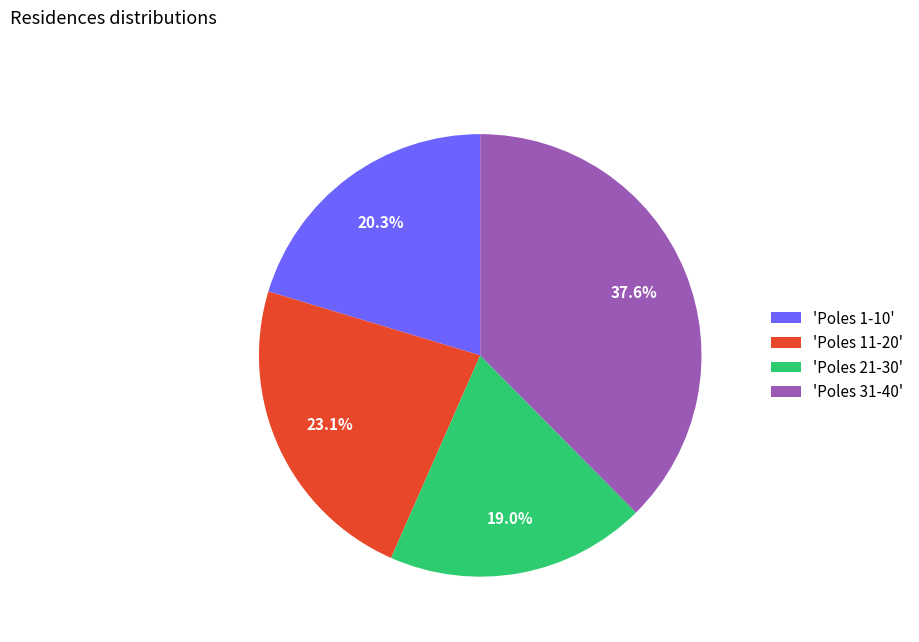

Rank the categories by value from lowest to highest.

'Poles 21-30', 'Poles 1-10', 'Poles 11-20', 'Poles 31-40'